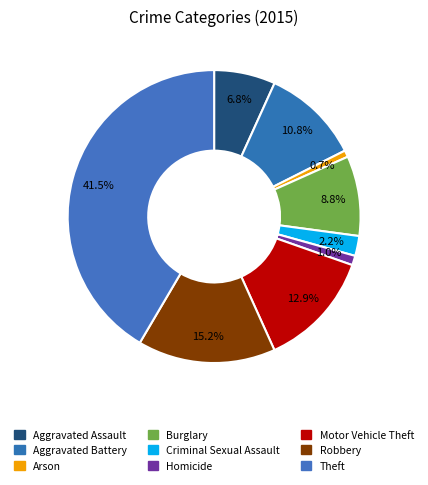

How many slices are in this pie chart?

9